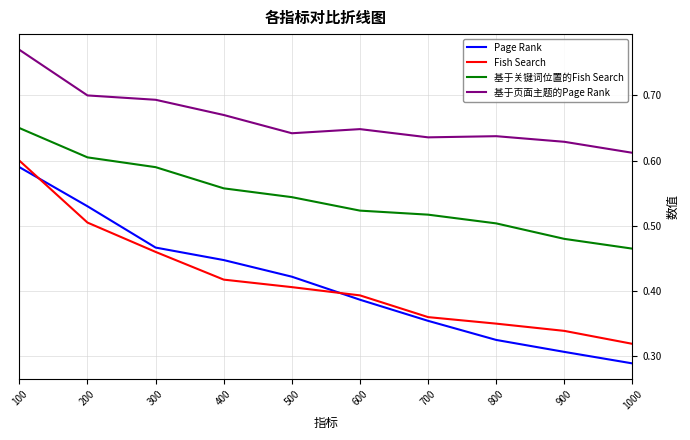

Where is 基于关键词位置的Fish Search nearest to the value 0?

1000